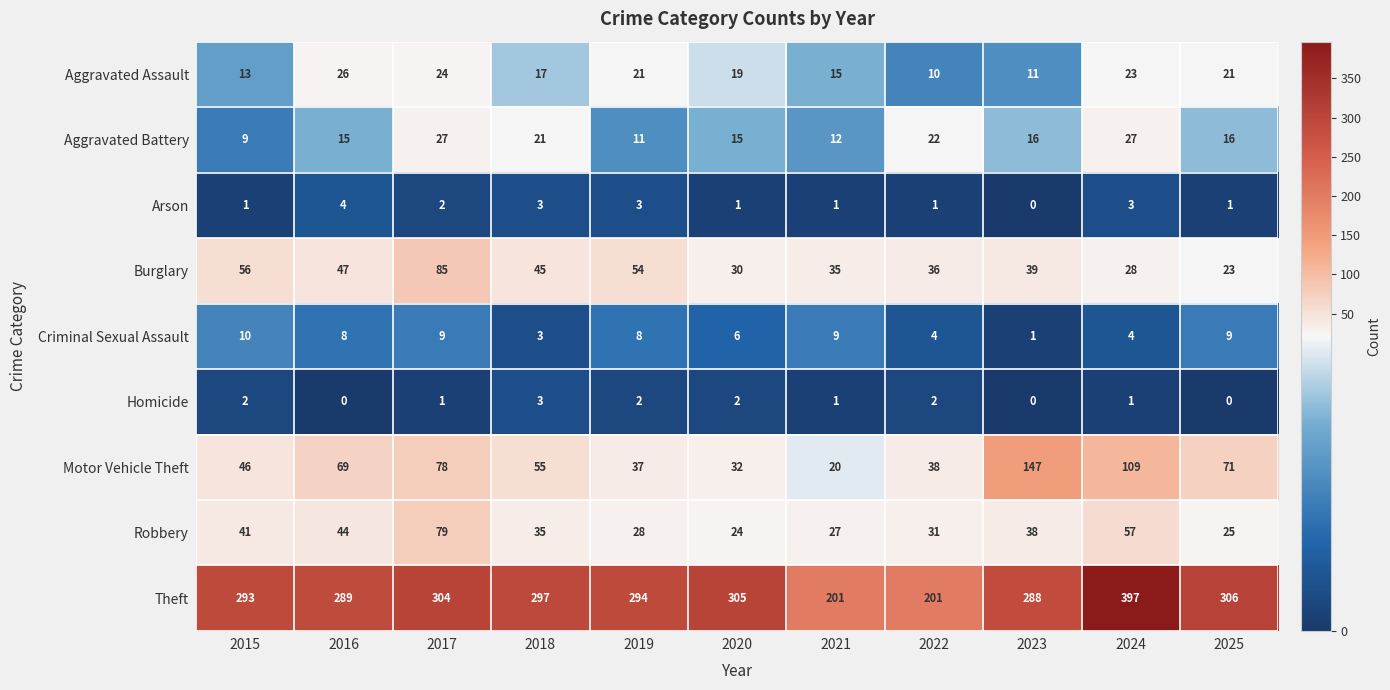

What is the spread (max minus min) of values at 2024?

396